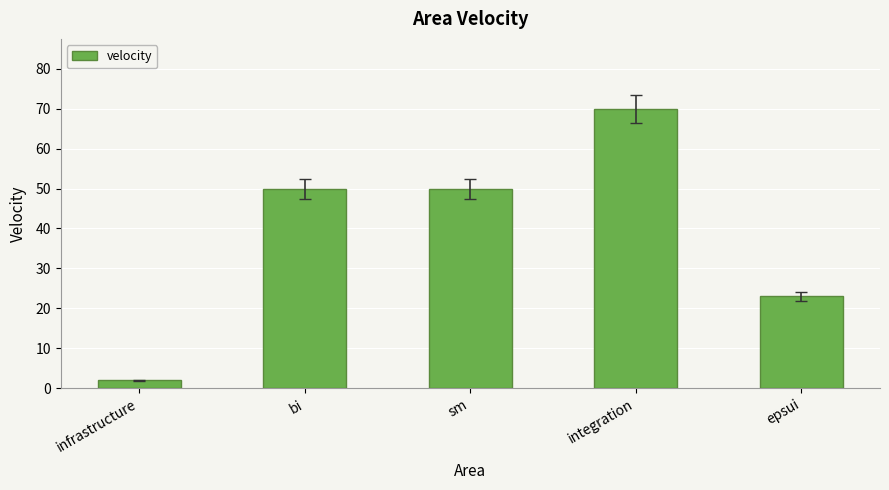

How many distinct data groups are displayed?

1